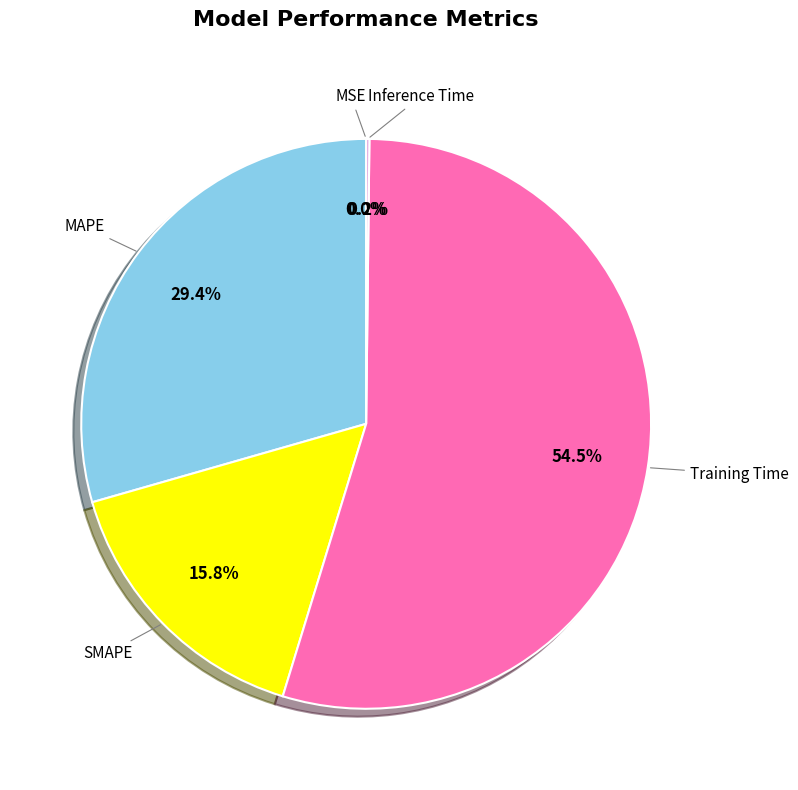

Which category has the biggest portion of the pie?

Training Time